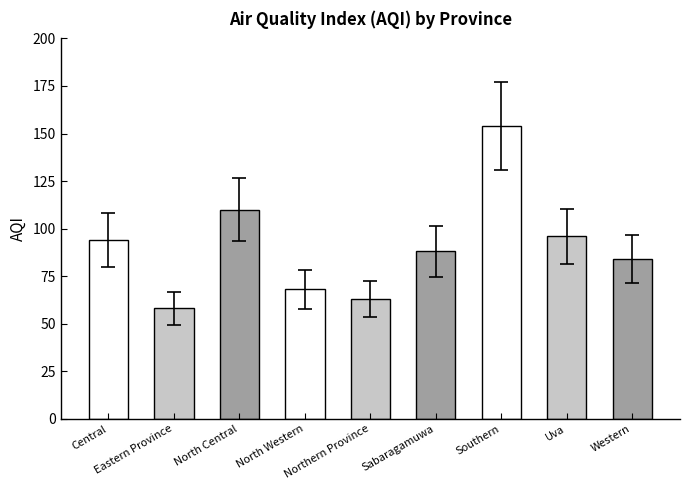

What is the change in value from Northern Province to Sabaragamuwa?

+25